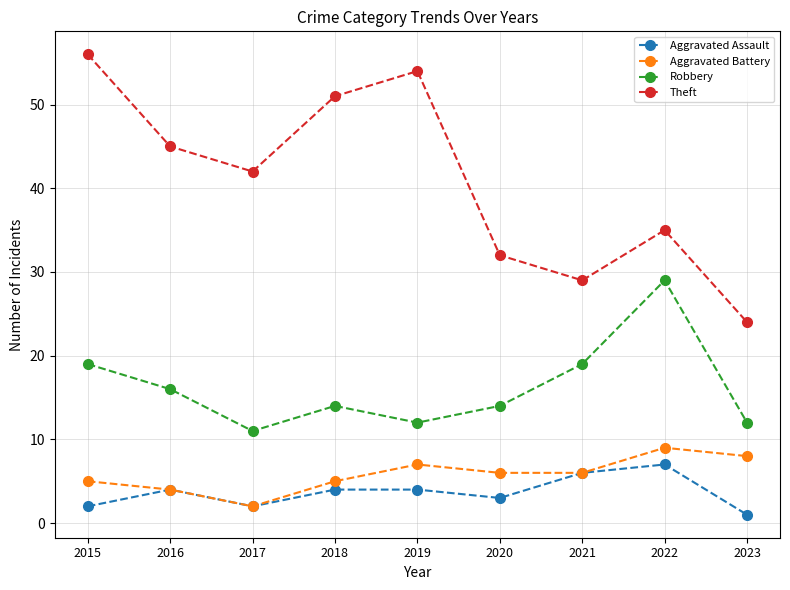

List the labels in order of Theft value, smallest first.

2023, 2021, 2020, 2022, 2017, 2016, 2018, 2019, 2015